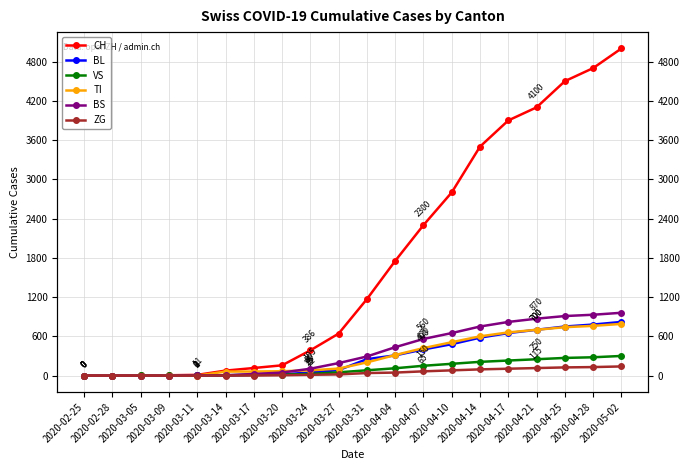

Which category has the highest value in the BS series?

2020-05-02